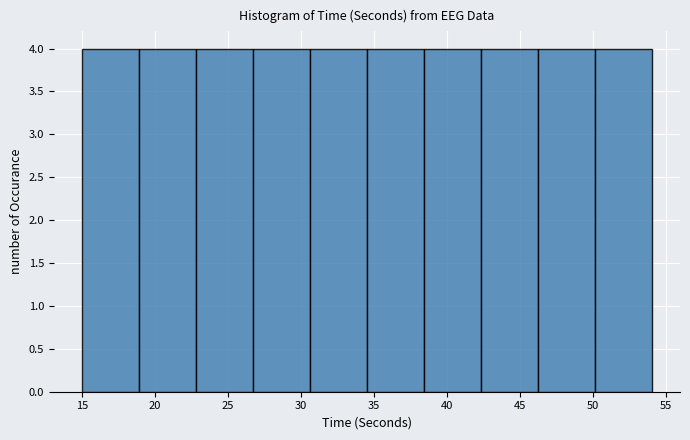

Reading left to right, transcribe this chart: for each bar, give the range it covers on the x-axis and its height. Neither the bar edges nor the heights are printed on the chart, so give them approximately, as read against the axes.

15.0 to 18.9: 4
18.9 to 22.8: 4
22.8 to 26.7: 4
26.7 to 30.6: 4
30.6 to 34.5: 4
34.5 to 38.4: 4
38.4 to 42.3: 4
42.3 to 46.2: 4
46.2 to 50.1: 4
50.1 to 54.0: 4